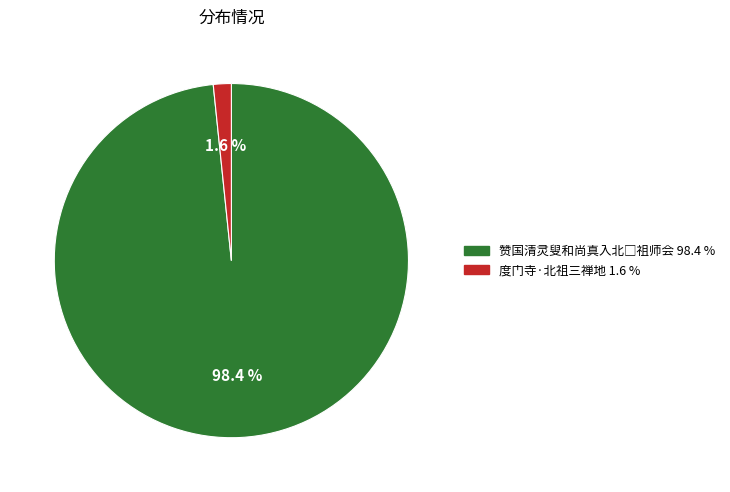

Which category has the smallest portion of the pie?

度门寺·北祖三禅地